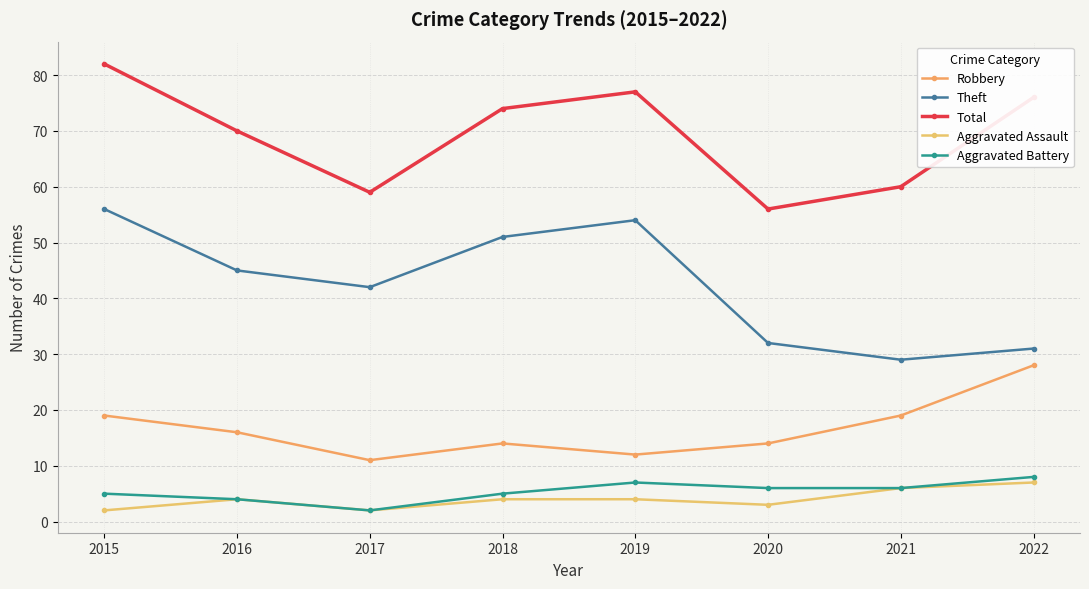

Which series has the widest spread of values?

Theft